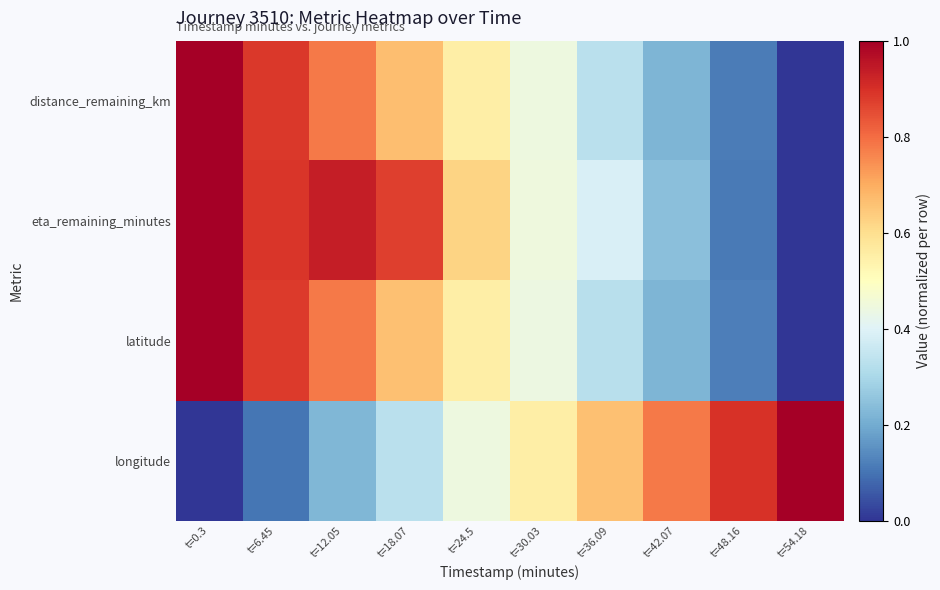

At which category does the chart reach its peak across all series?

t=0.3